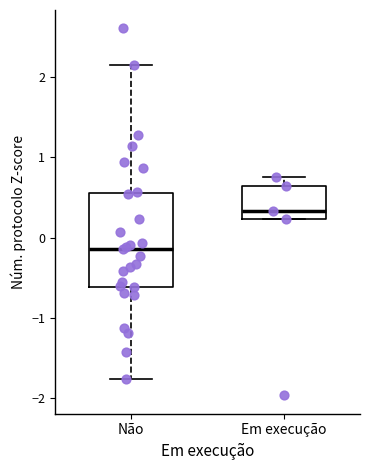

Which box has the highest median line?

Em execução